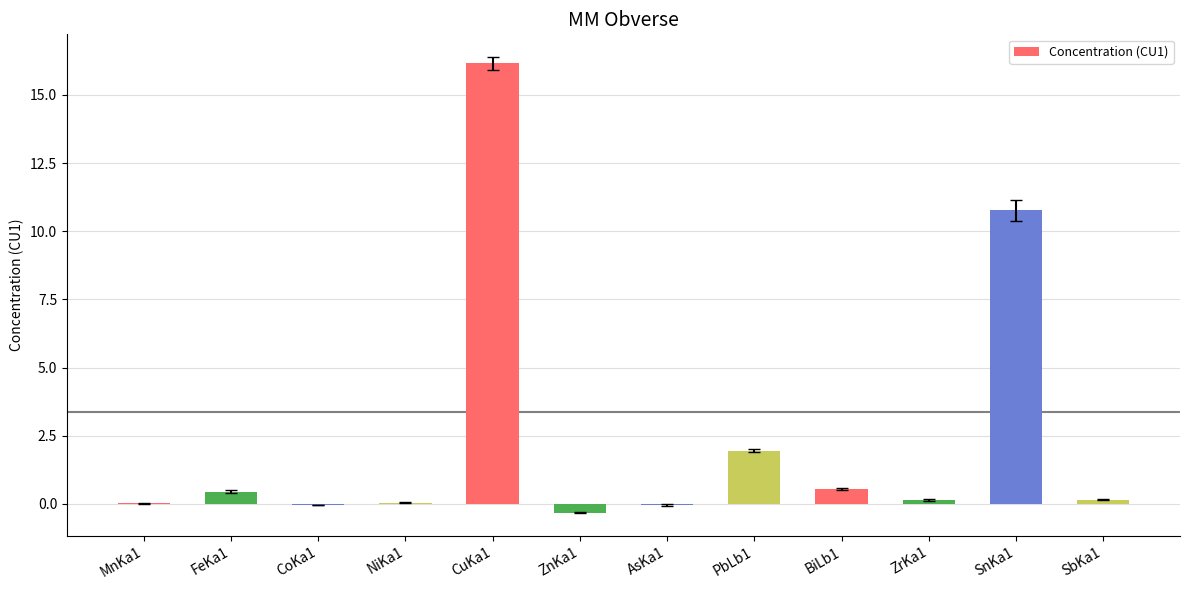

What is the sum of all values?

29.8